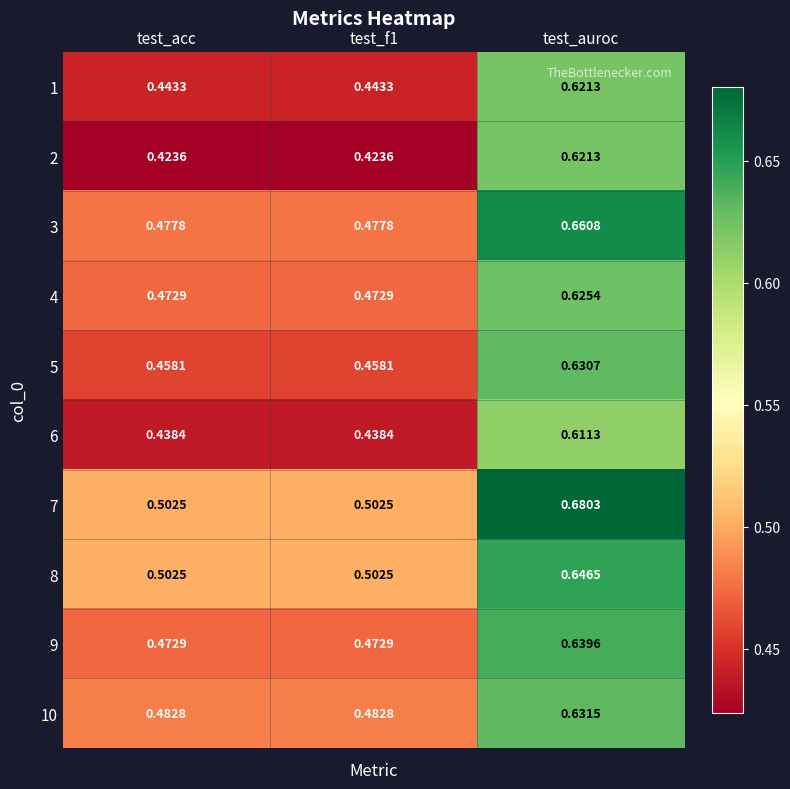

Is the value of 3 at test_f1 greater than the value of 6 at test_f1?

Yes